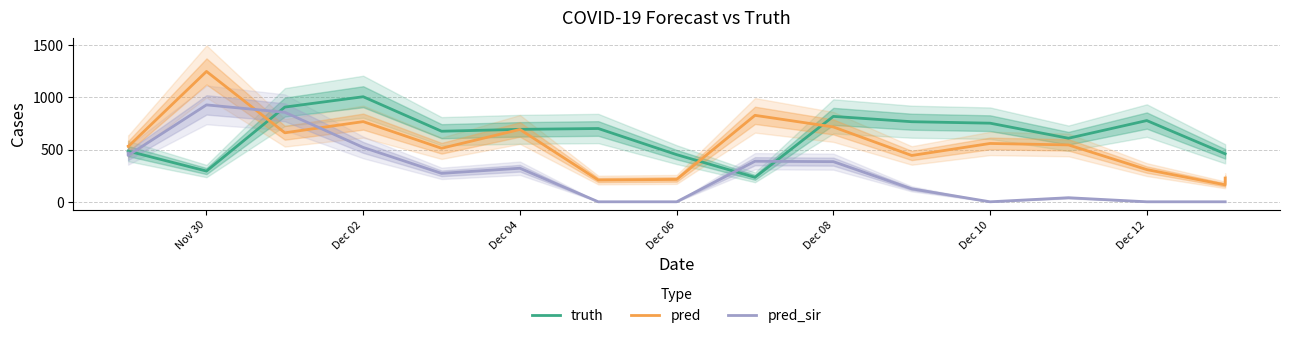

Which series has the largest total across all categories?

truth